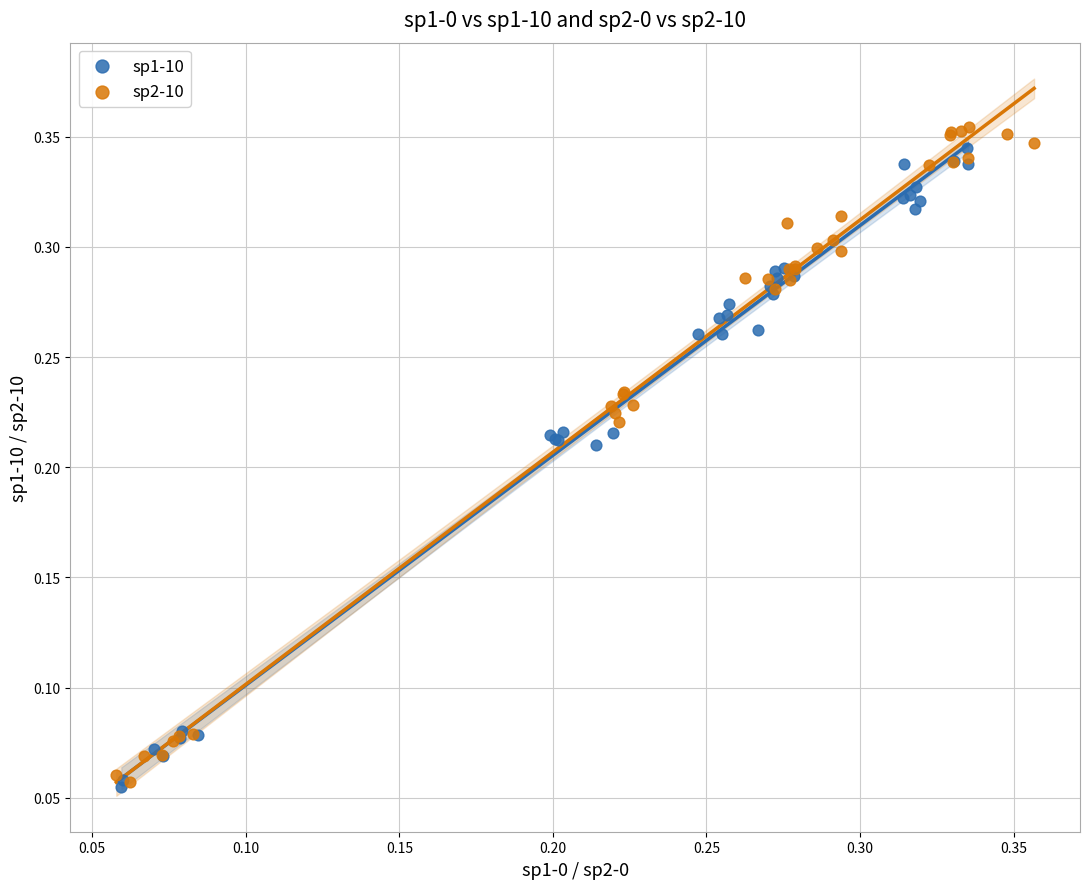

Which series has the largest Y range (max minus min)?

sp2-10